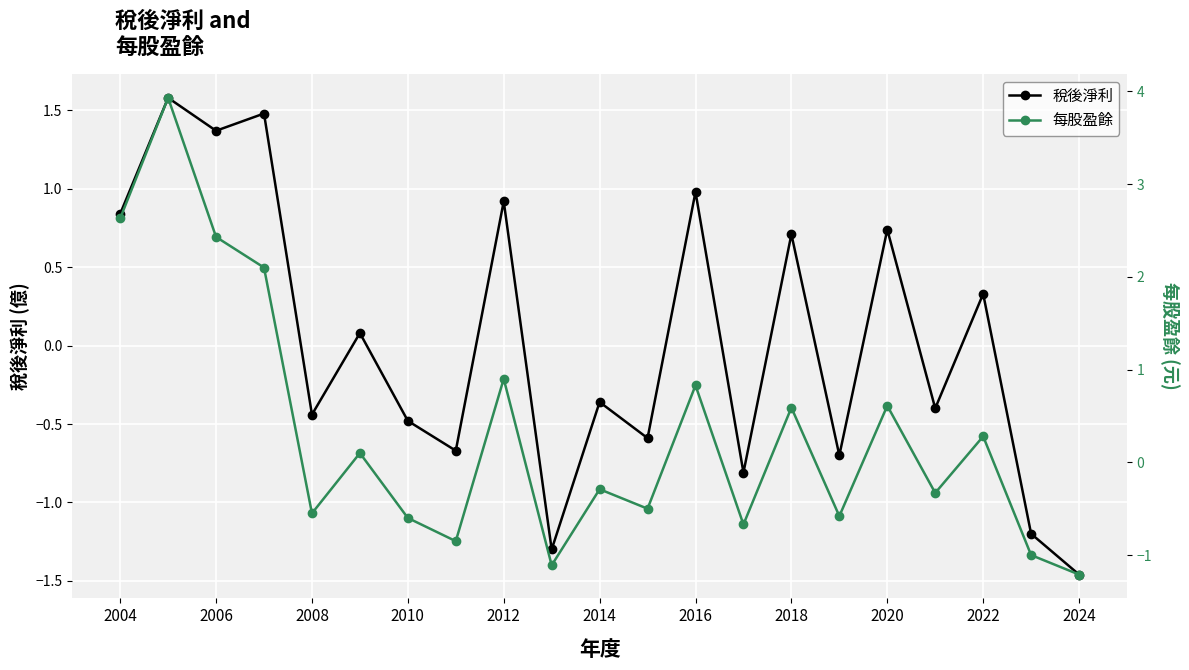

Between 2004 and 19, which series saw the biggest shift?

每股盈餘